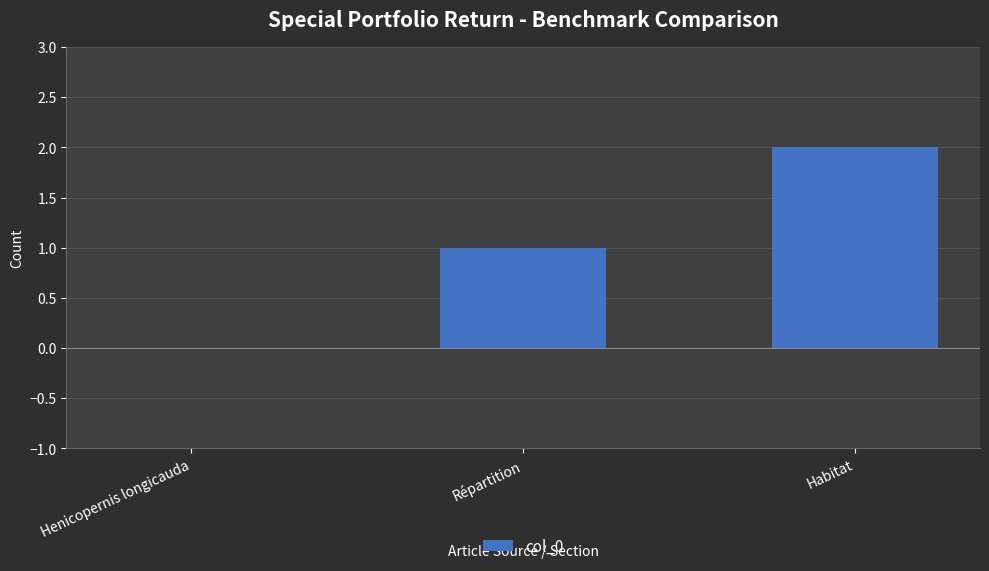

The value at Habitat is 3. True or false?

False